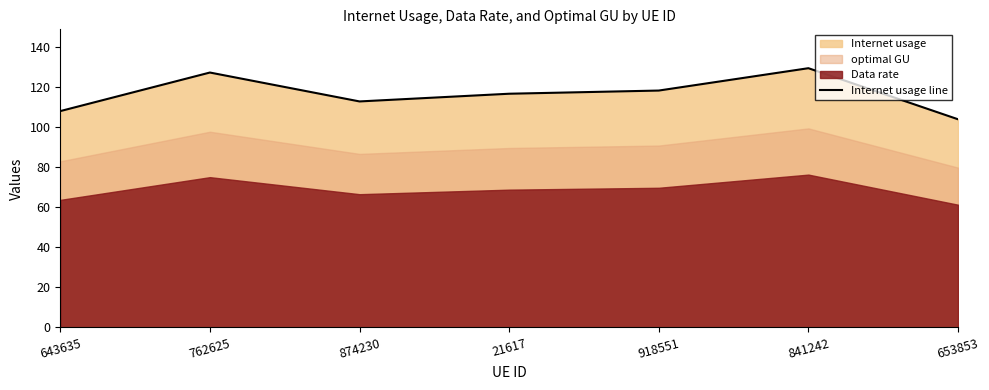

True or false: there are more than 2 points higher than both neighbors.

False